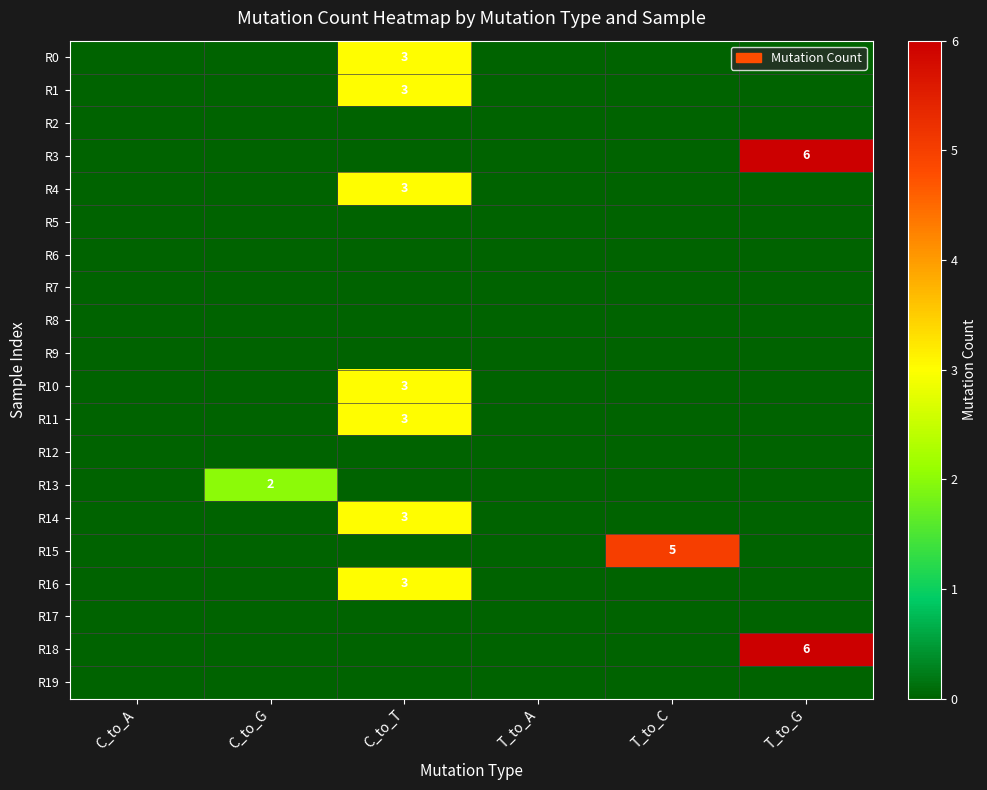

At which category does the chart reach its minimum across all series?

C_to_A